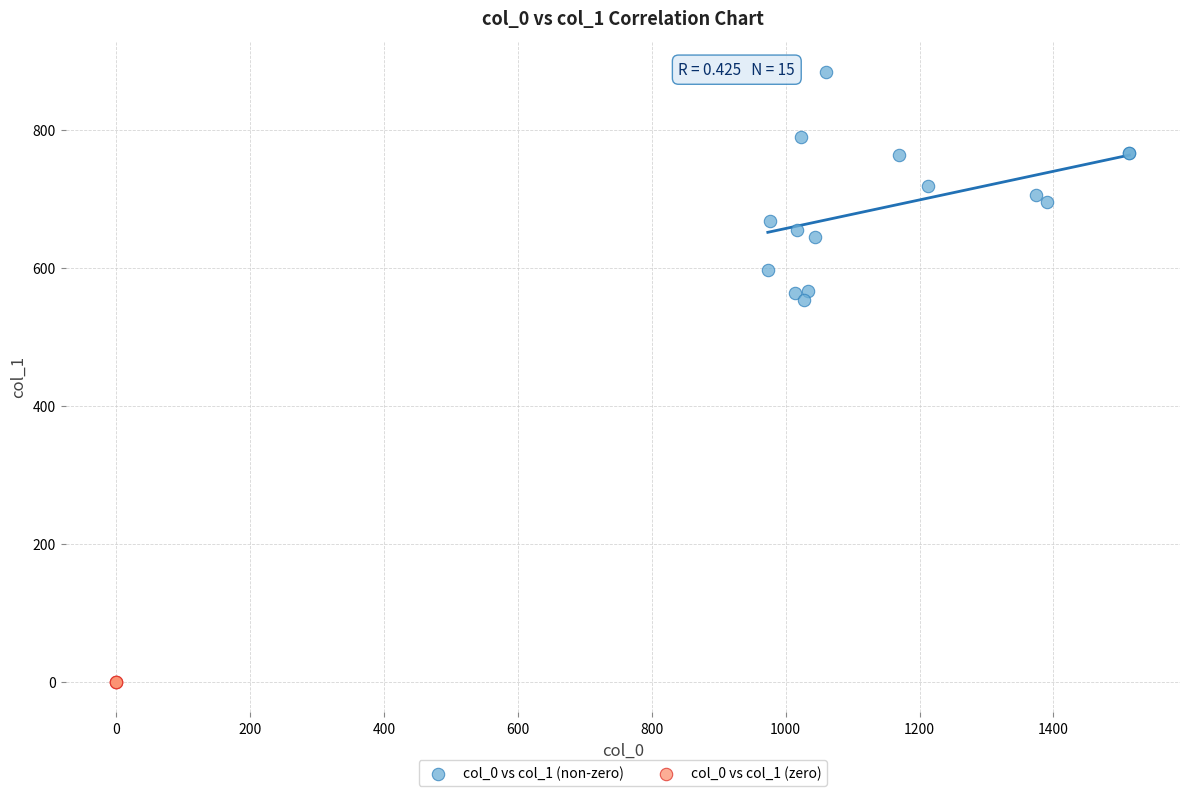

Which series contains the lowest Y value?

col_0 vs col_1 (zero)